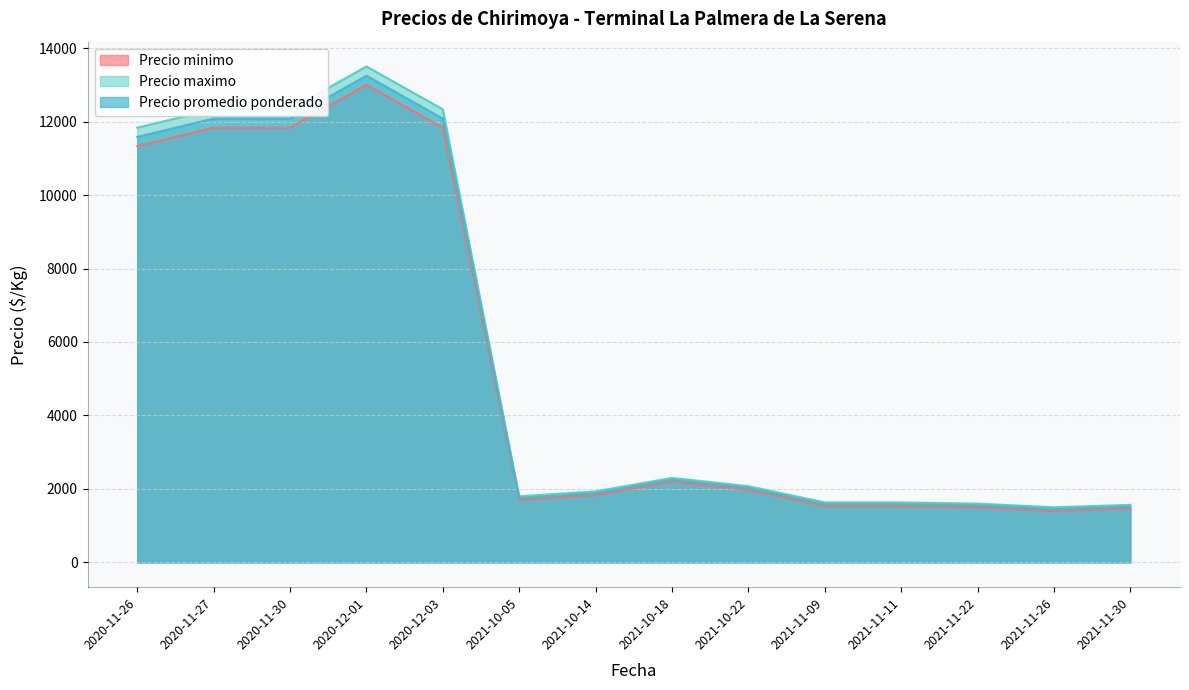

True or false: Precio minimo and Precio promedio ponderado cross at least once.

False